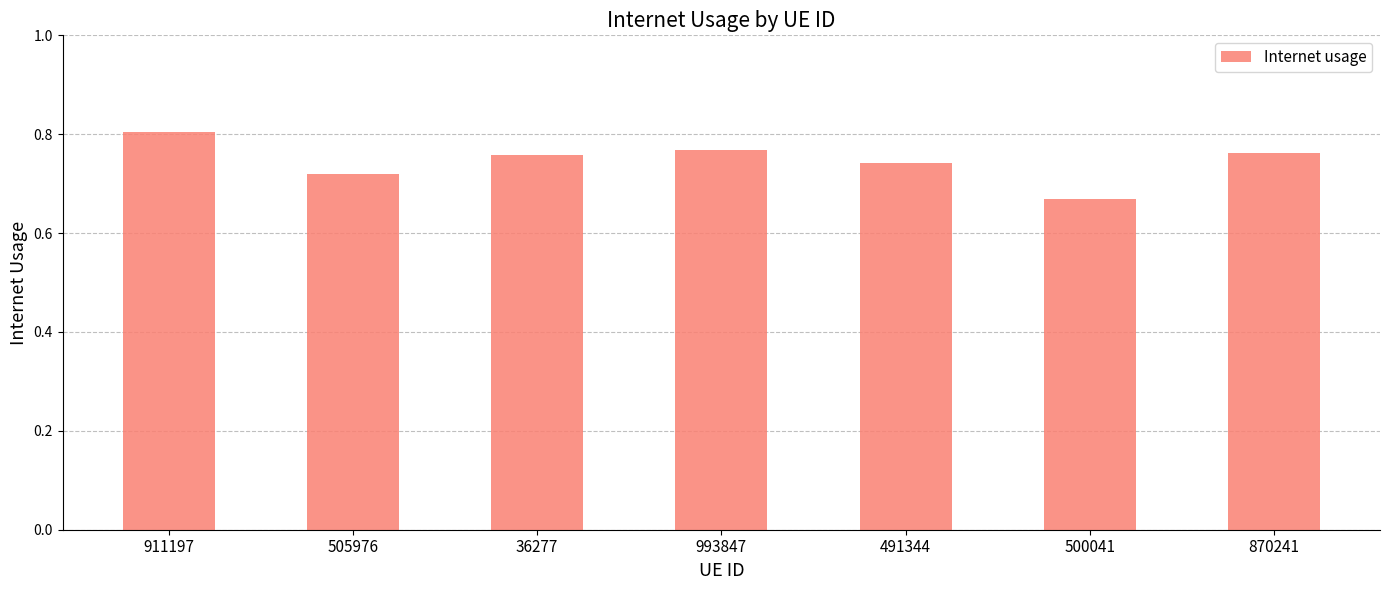

Count the number of data series in this chart.

1